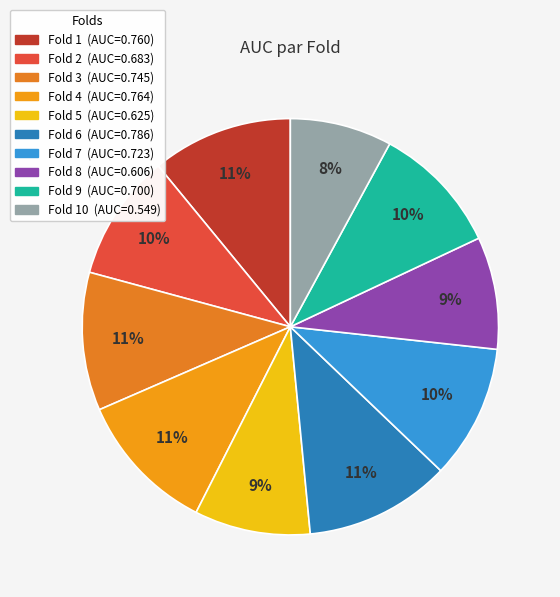

To the nearest percent, what is the difference between the largest and smallest slice percentages?

3%